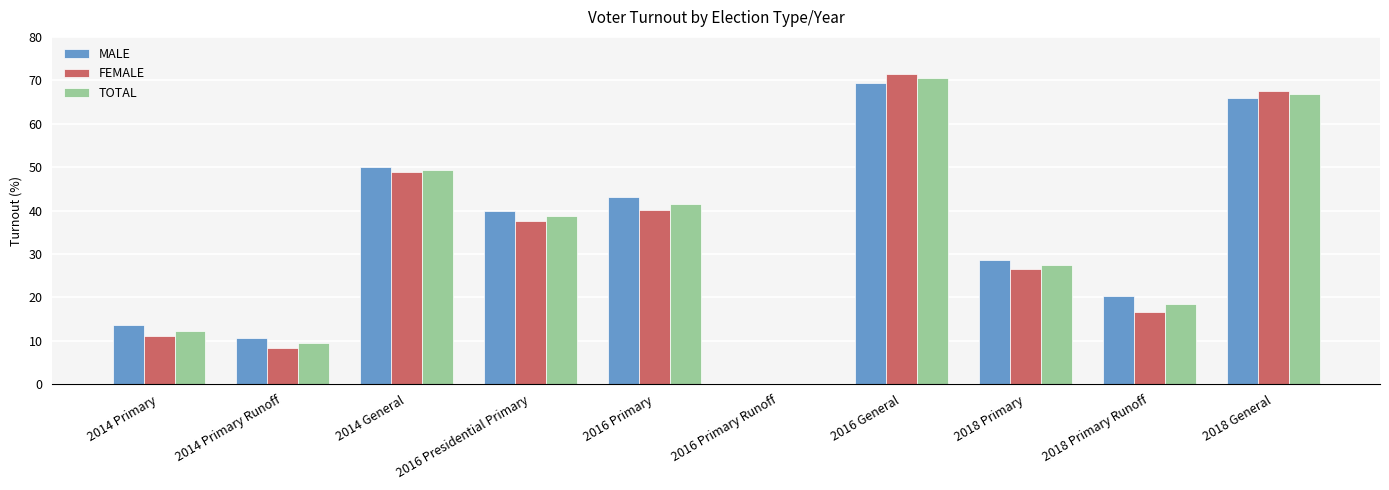

What is the difference between the MALE values at 2014 General and 2018 Primary Runoff?

29.6